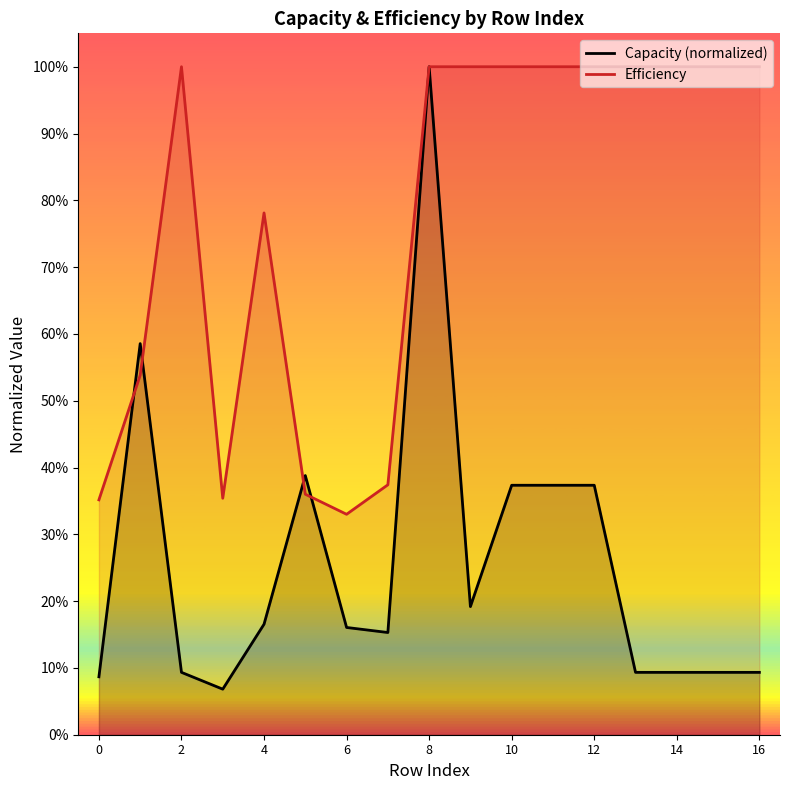

How many data points does each series have?

17